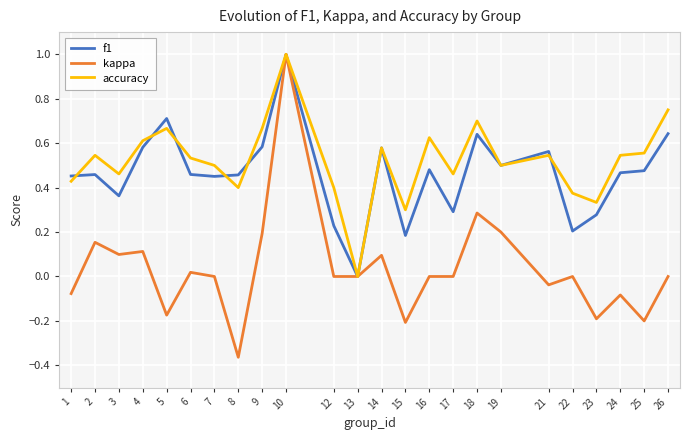

Is the value of f1 at 7 greater than the value of kappa at 12?

Yes